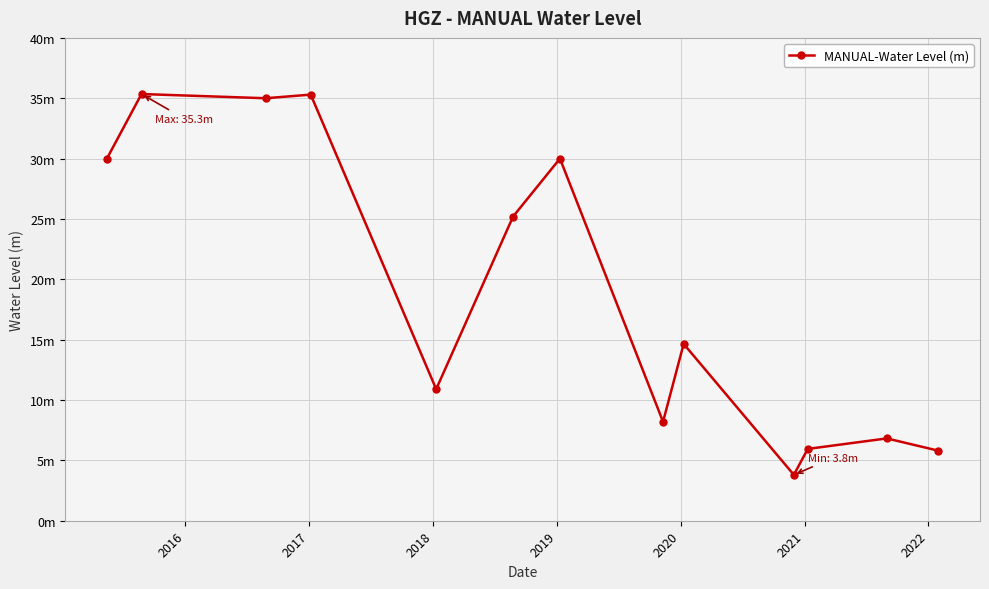

Reading left to right, transcribe all the data shown in this chart.

30.0	35.3	35.0	35.3	10.9	25.2	30.0	8.2	14.6	3.8	5.9	6.8	5.8